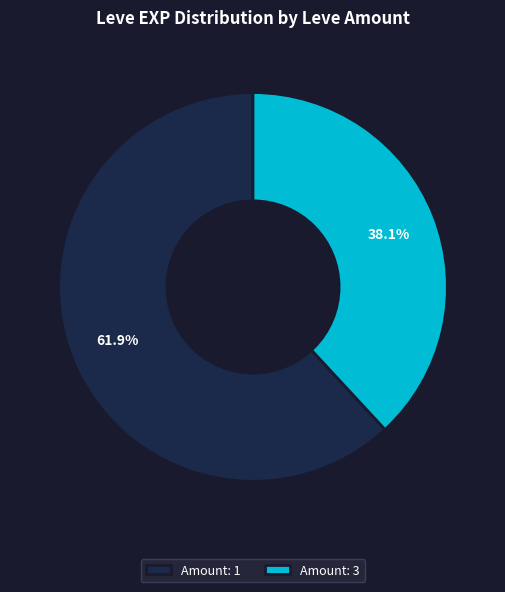

Which slice is the smallest?

Amount: 3